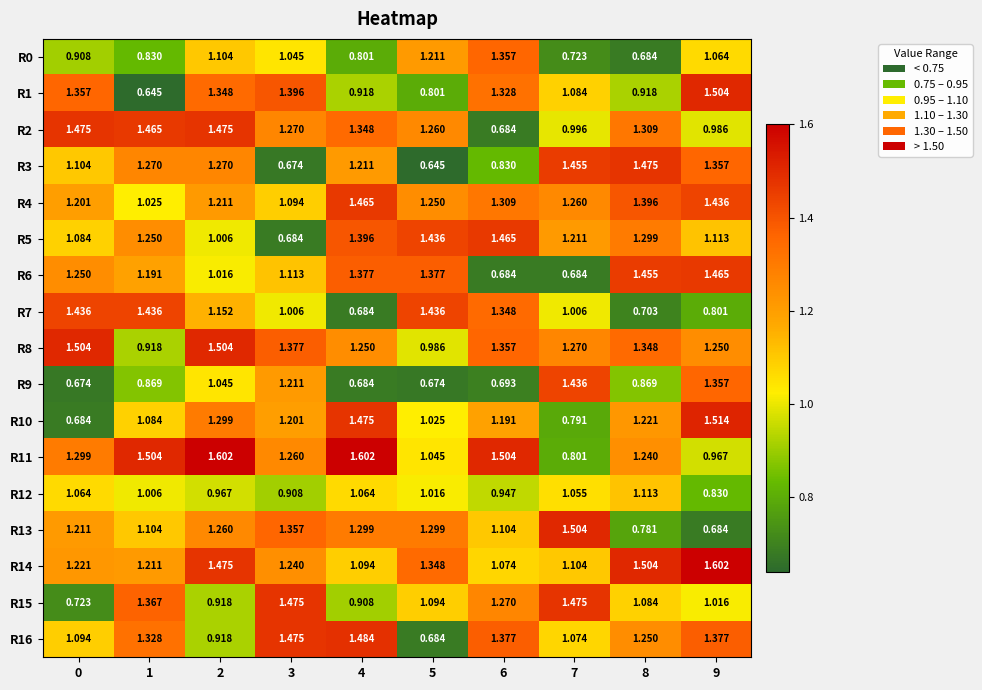

What is the spread (max minus min) of values at 5?

0.8